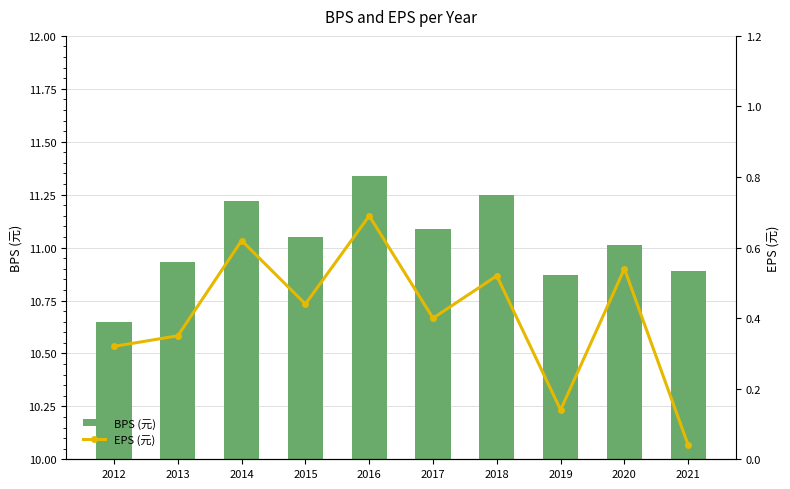

The value of BPS (元) at 2014 is 11.2. True or false?

True